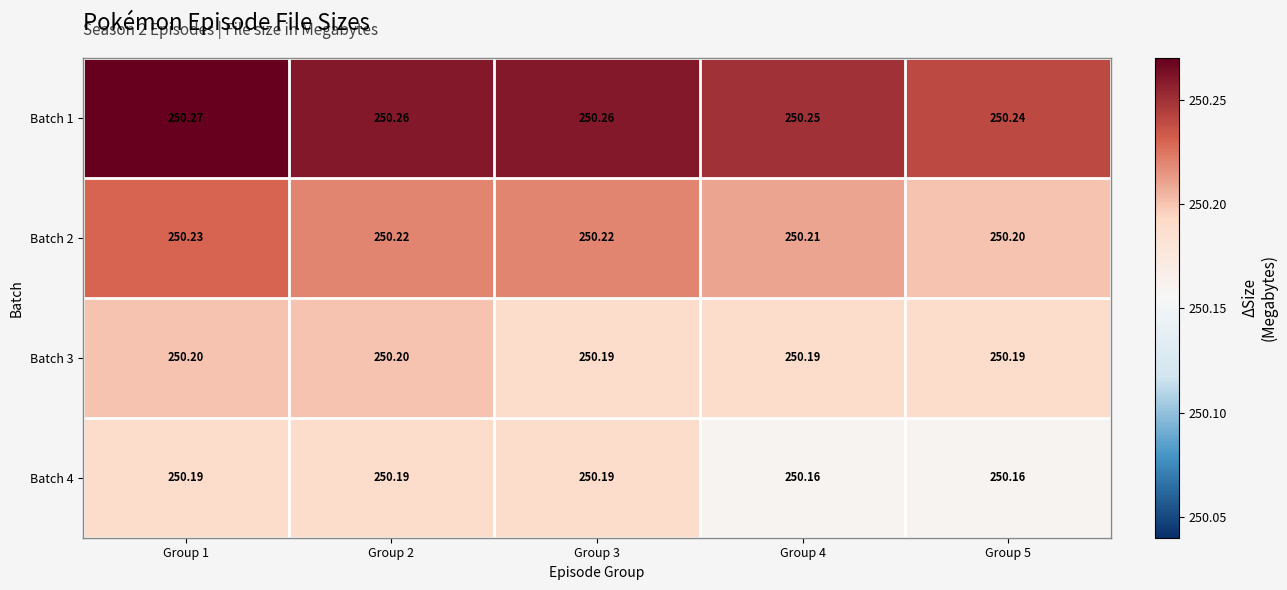

Is the value of Batch 4 at Group 1 greater than the value of Batch 1 at Group 4?

No